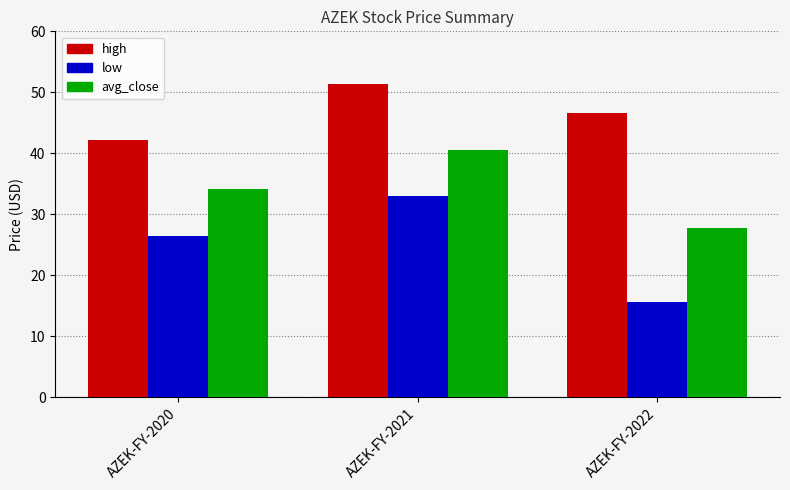

Rank the series by their maximum value, from lowest to highest.

low, avg_close, high